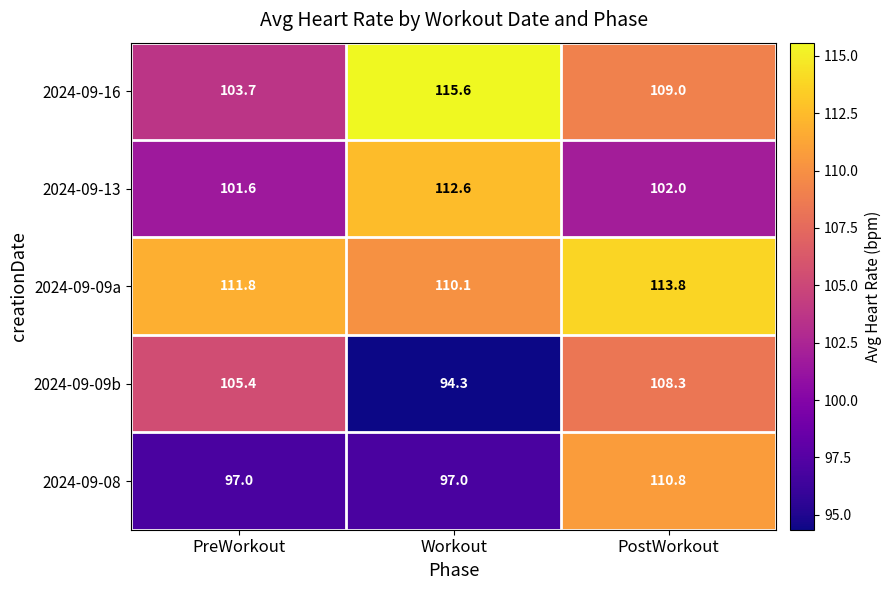

Reading left to right, transcribe all the data shown in this chart.

2024-09-16: 103.7	115.6	109.0
2024-09-13: 101.6	112.6	102.0
2024-09-09a: 111.8	110.1	113.8
2024-09-09b: 105.4	94.3	108.3
2024-09-08: 97.0	97.0	110.8